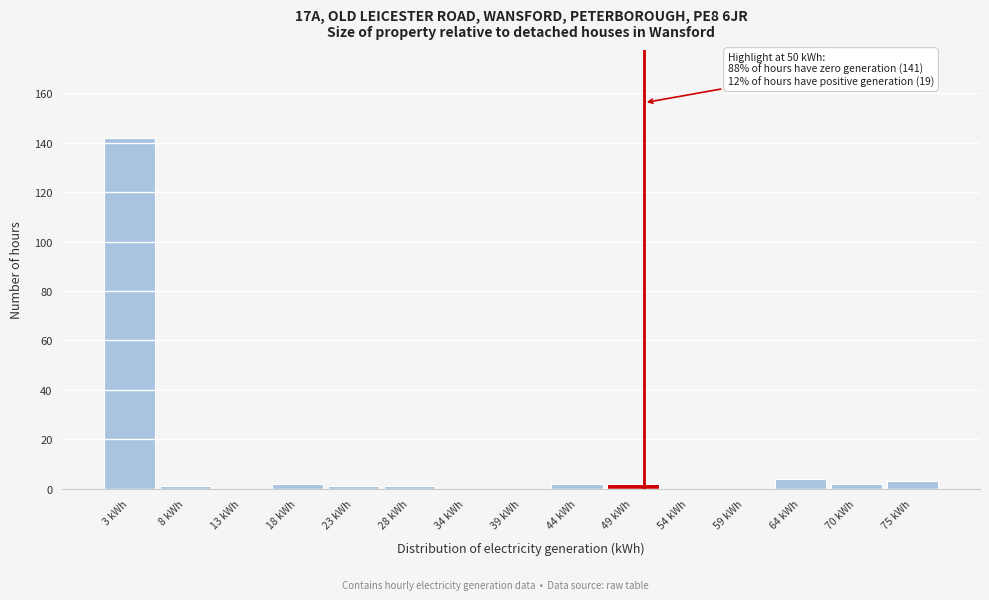

Which range on the x-axis has the tallest bar?

0 to 5